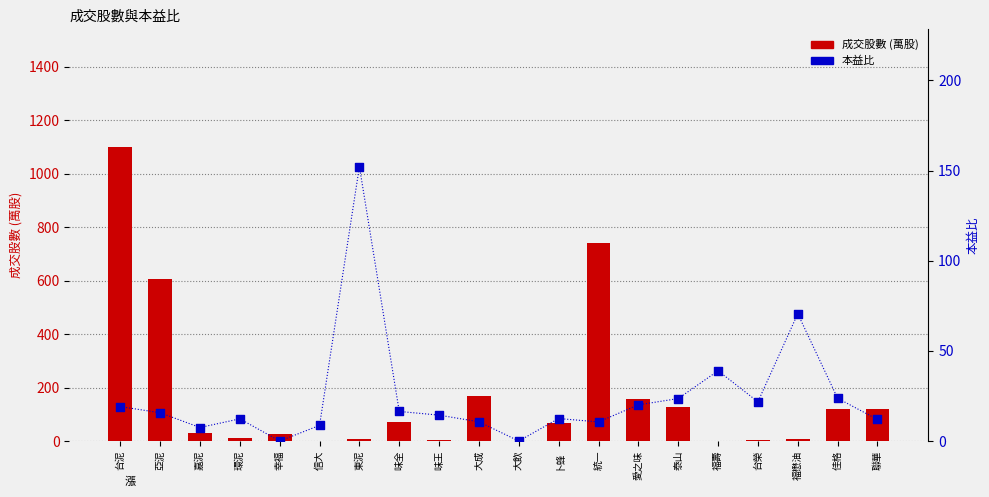

Which series reaches the minimum Y coordinate?

本益比